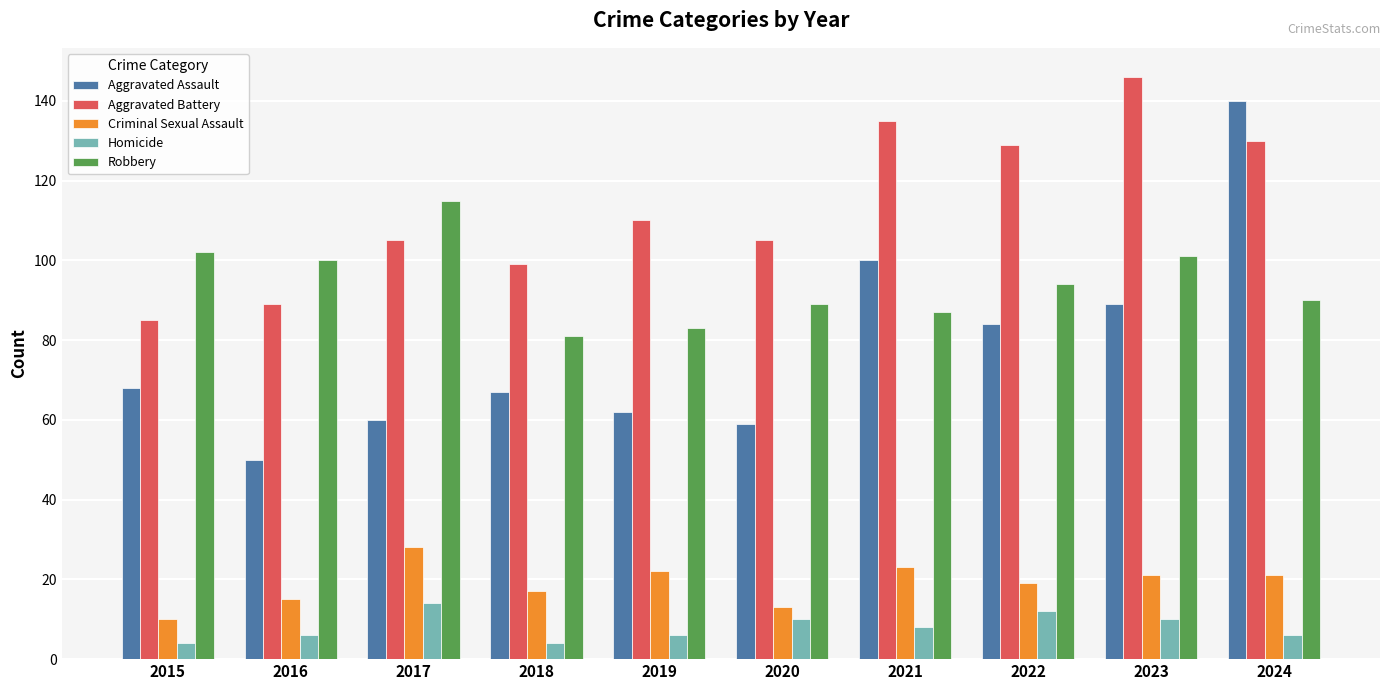

What is the value of the Aggravated Battery bar at the 10th from the left?

130